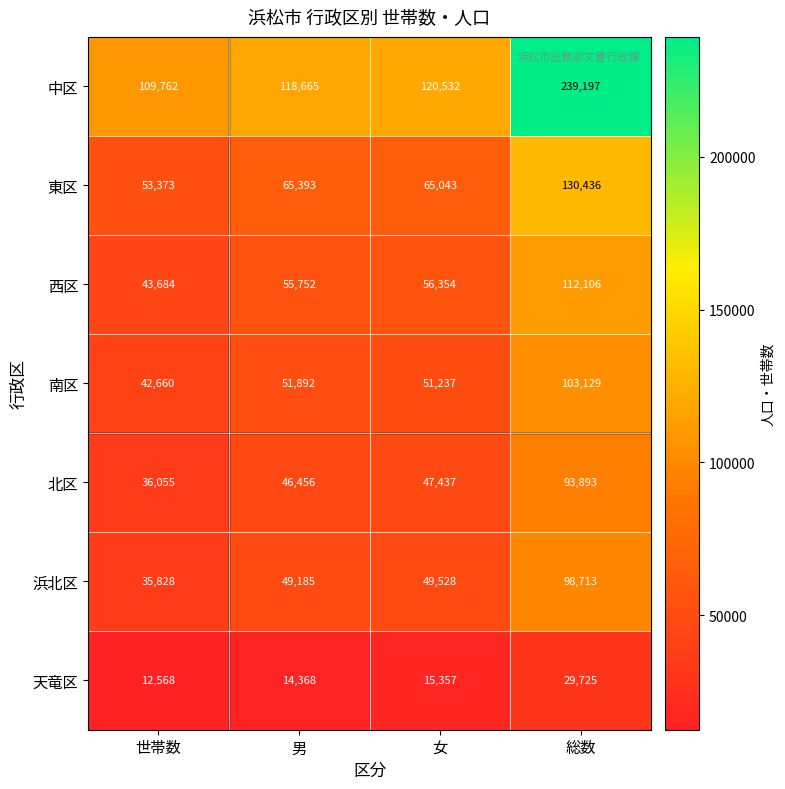

What is the maximum value for 東区?

130436